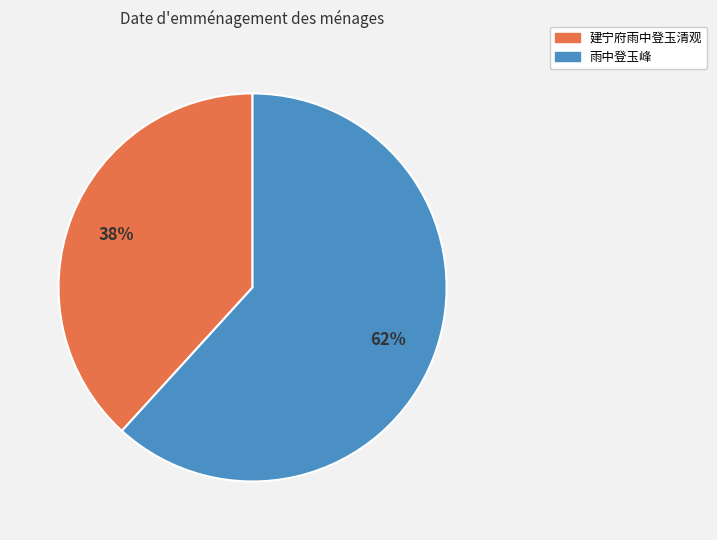

What is the largest slice in the pie chart?

雨中登玉峰